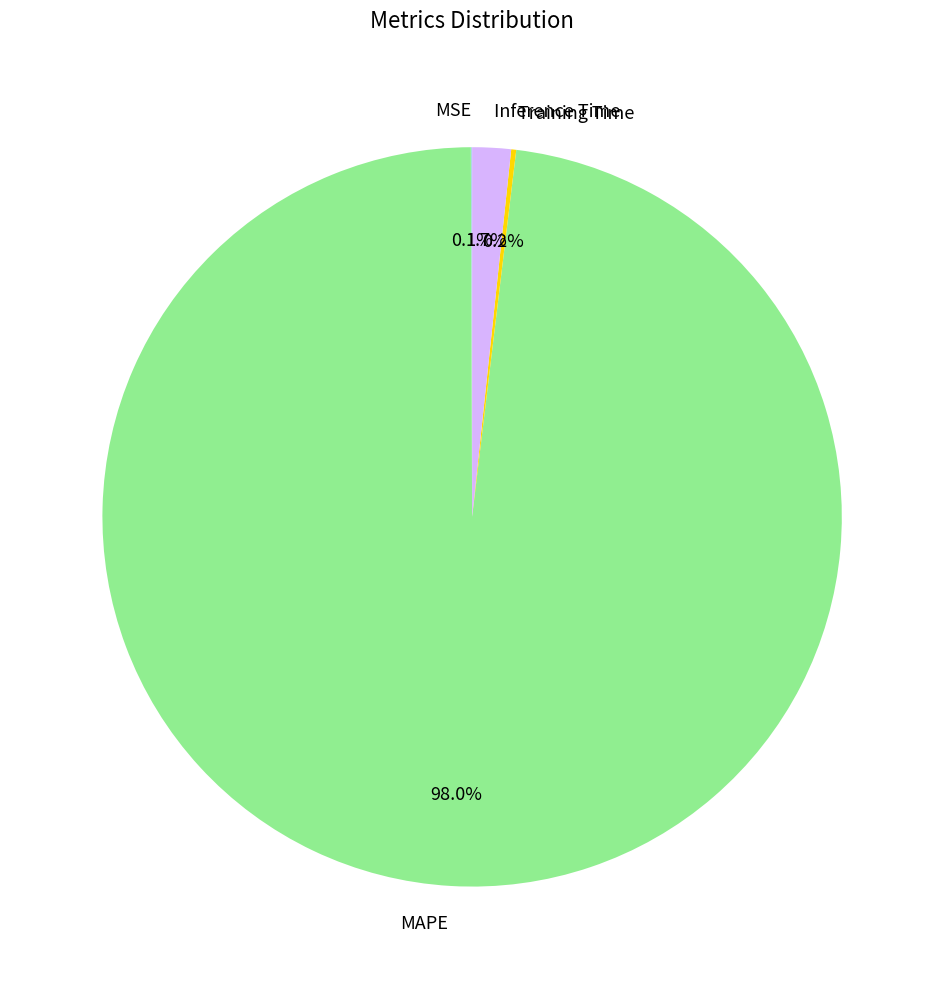

Which slice is the largest?

MAPE